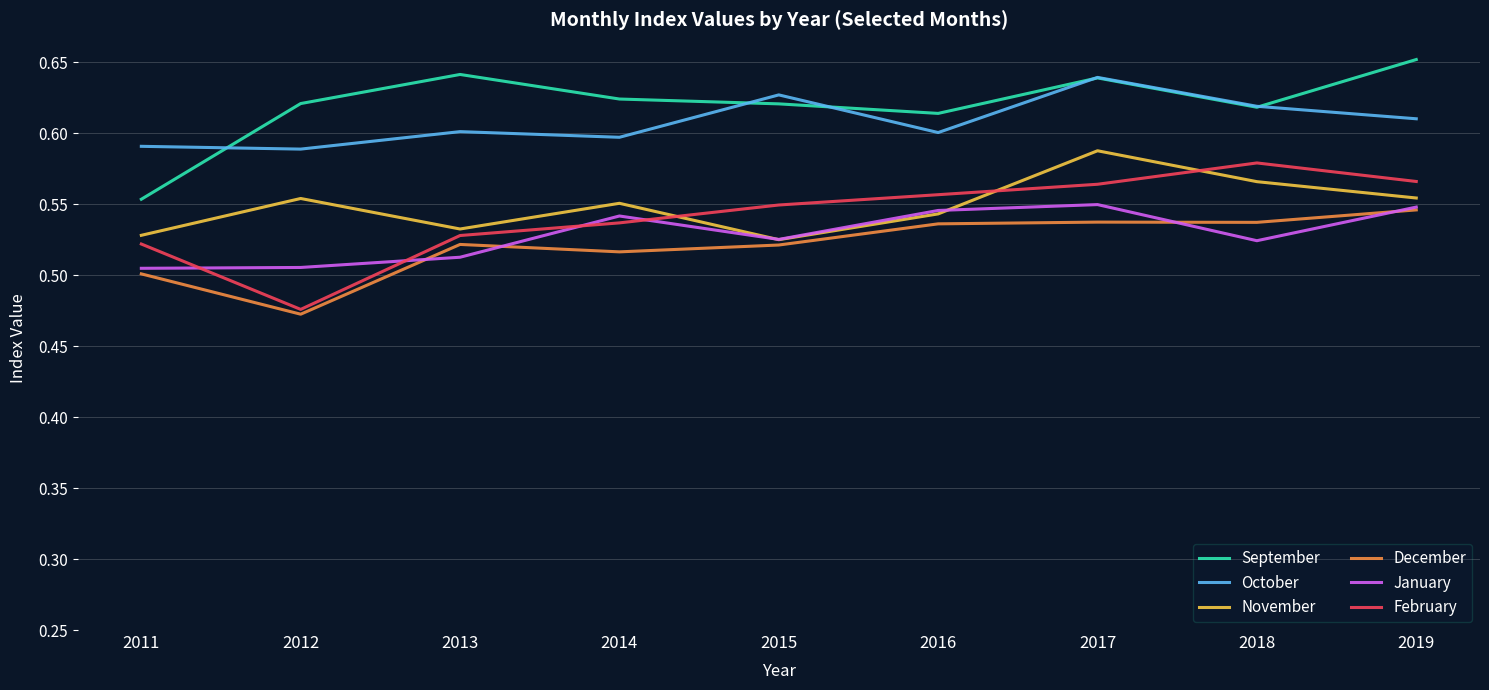

Is it true that October equals 0.2 at 2018?

False